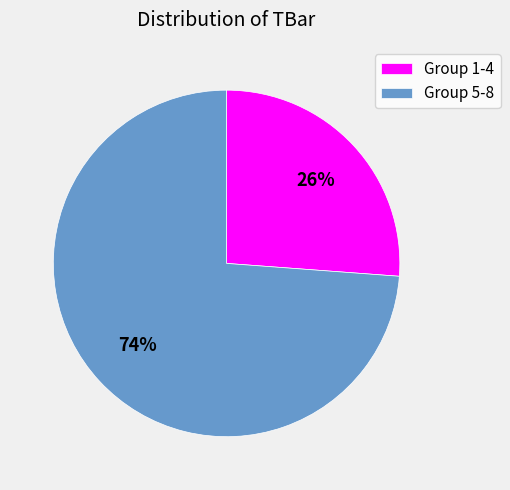

Approximately how many times larger is the value at Group 1-4 compared to Group 5-8?

0.4